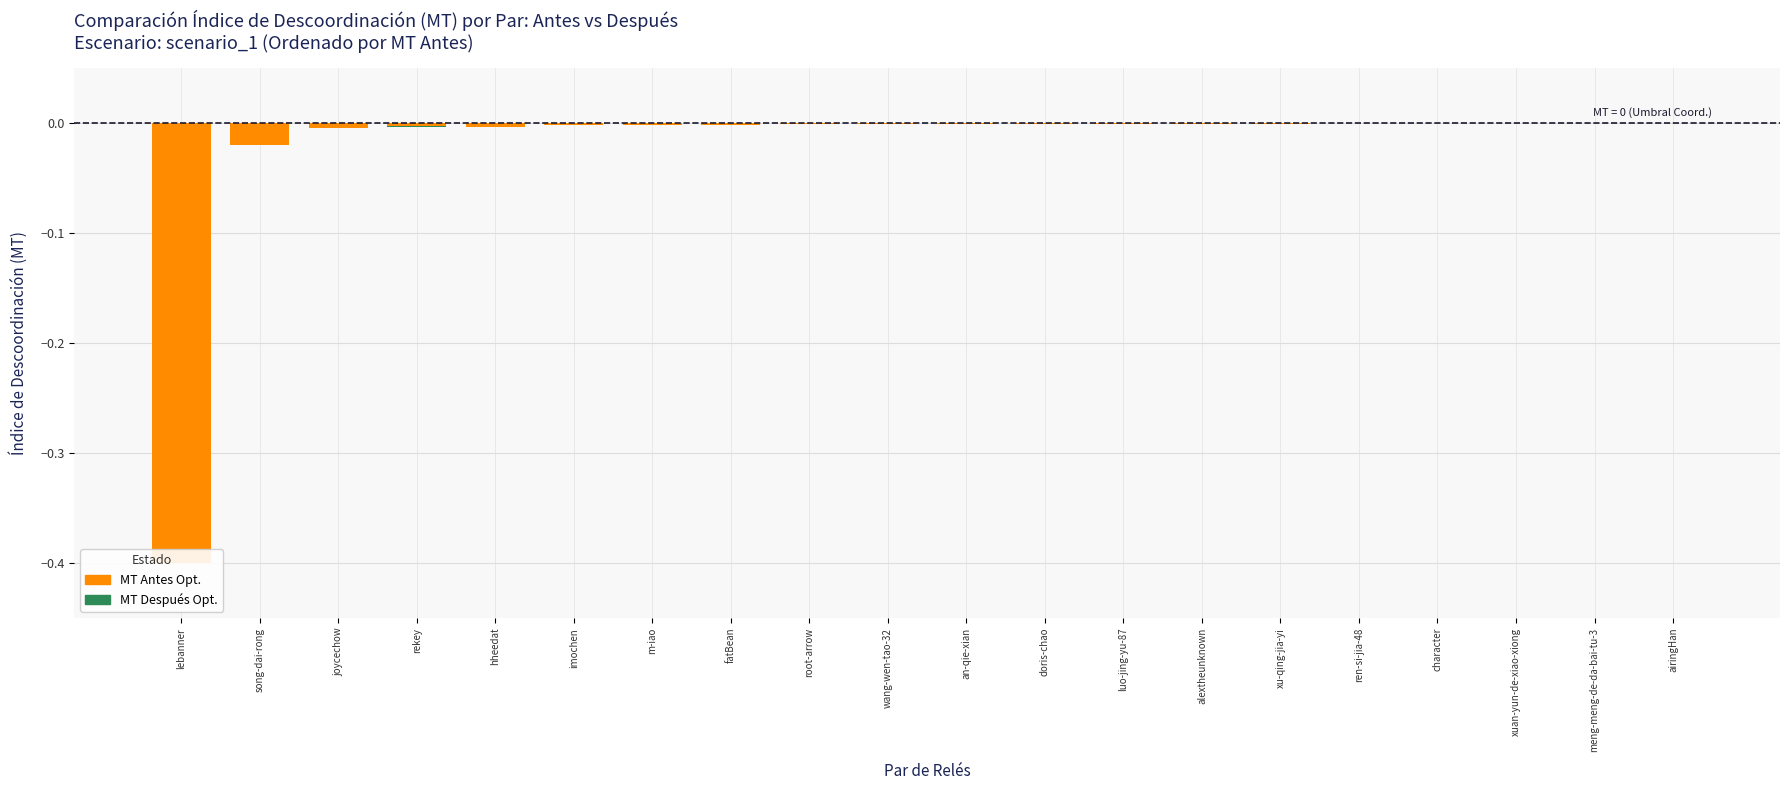

The value of col_1 Primary at joycechow is -0.0. True or false?

False